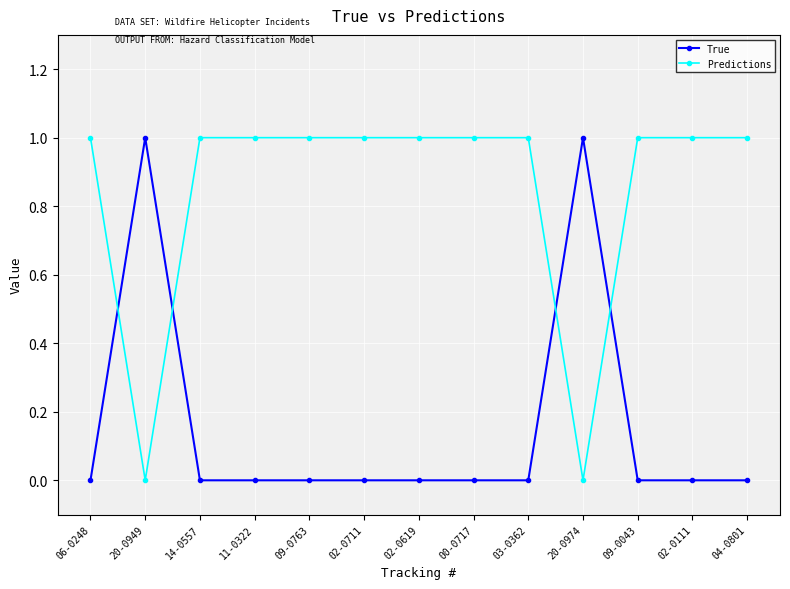

Rank the series by their average value, from lowest to highest.

True, Predictions